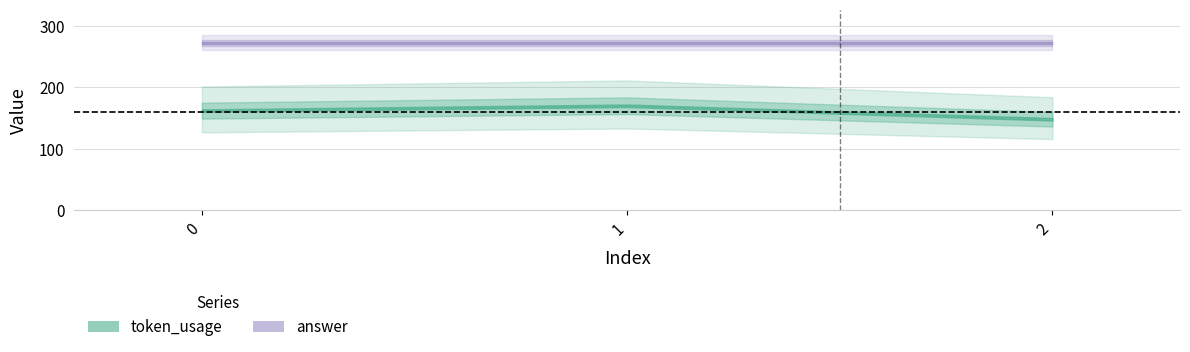

What is the difference between the second highest and minimum values in the token_usage series?

14